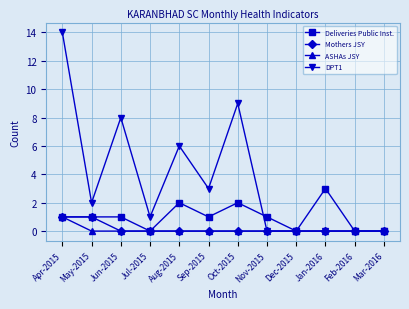

Which series changed the most between May-2015 and Aug-2015?

DPT1